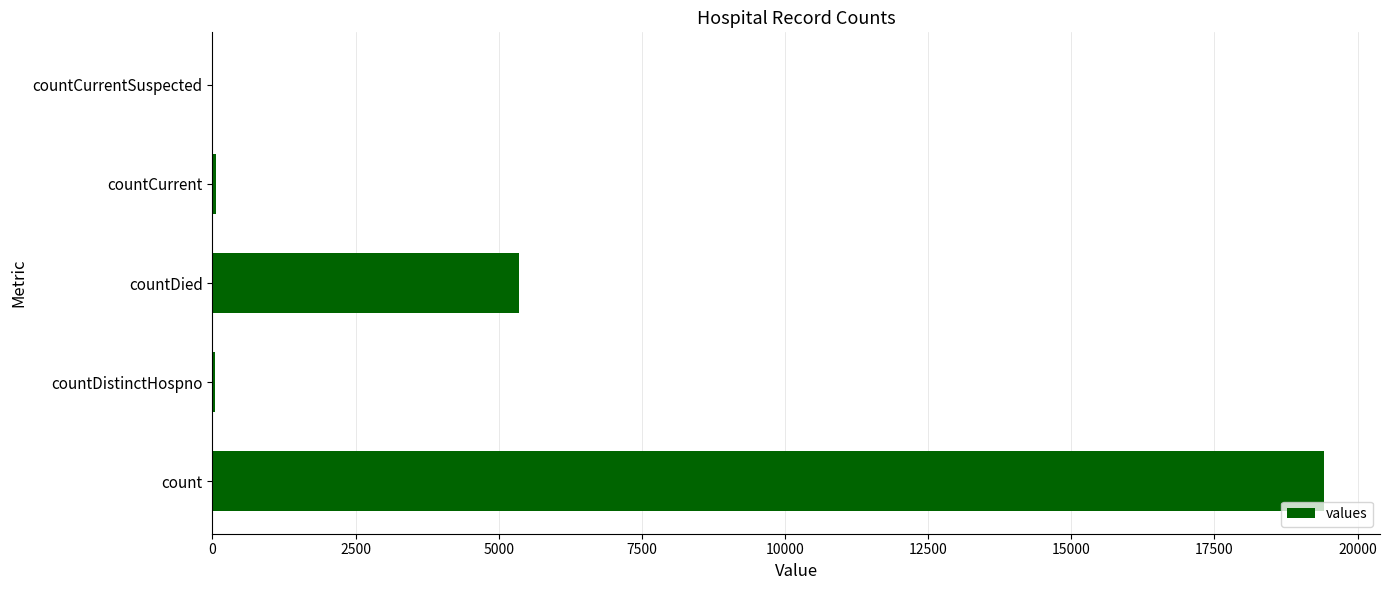

Approximately how many times larger is the value at count compared to countDied?

3.6